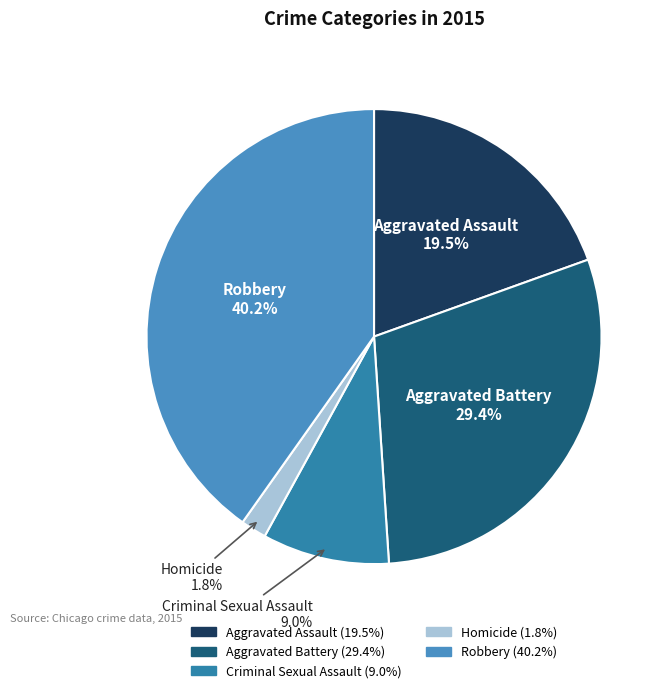

To the nearest percent, what is the average slice percentage?

20%